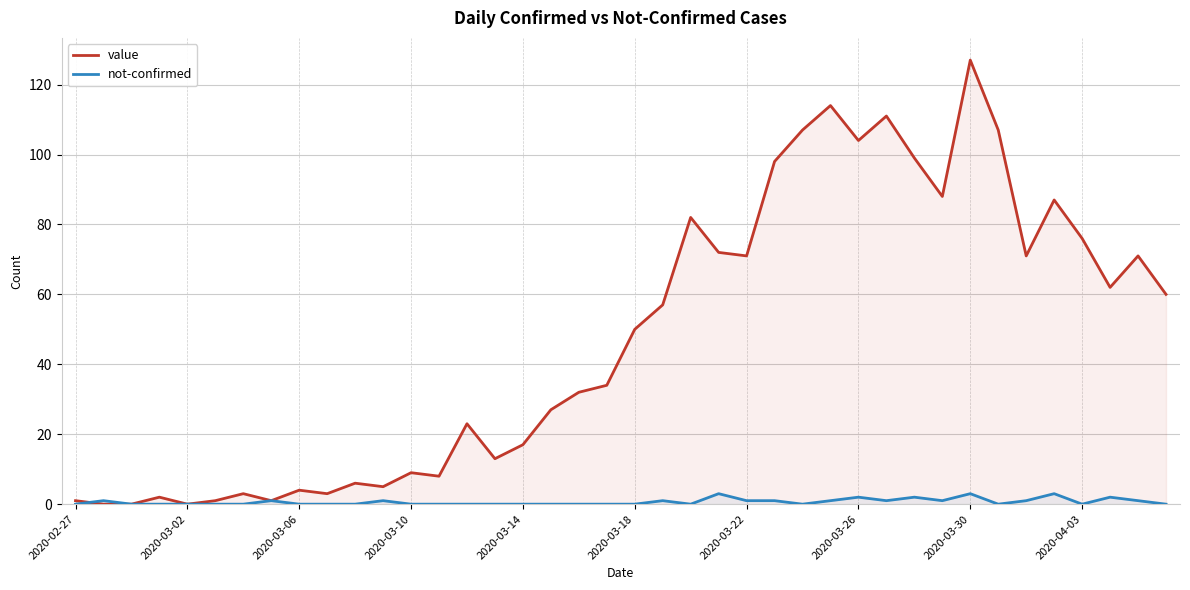

The value series shows 9 at 2020-03-10. True or false?

True